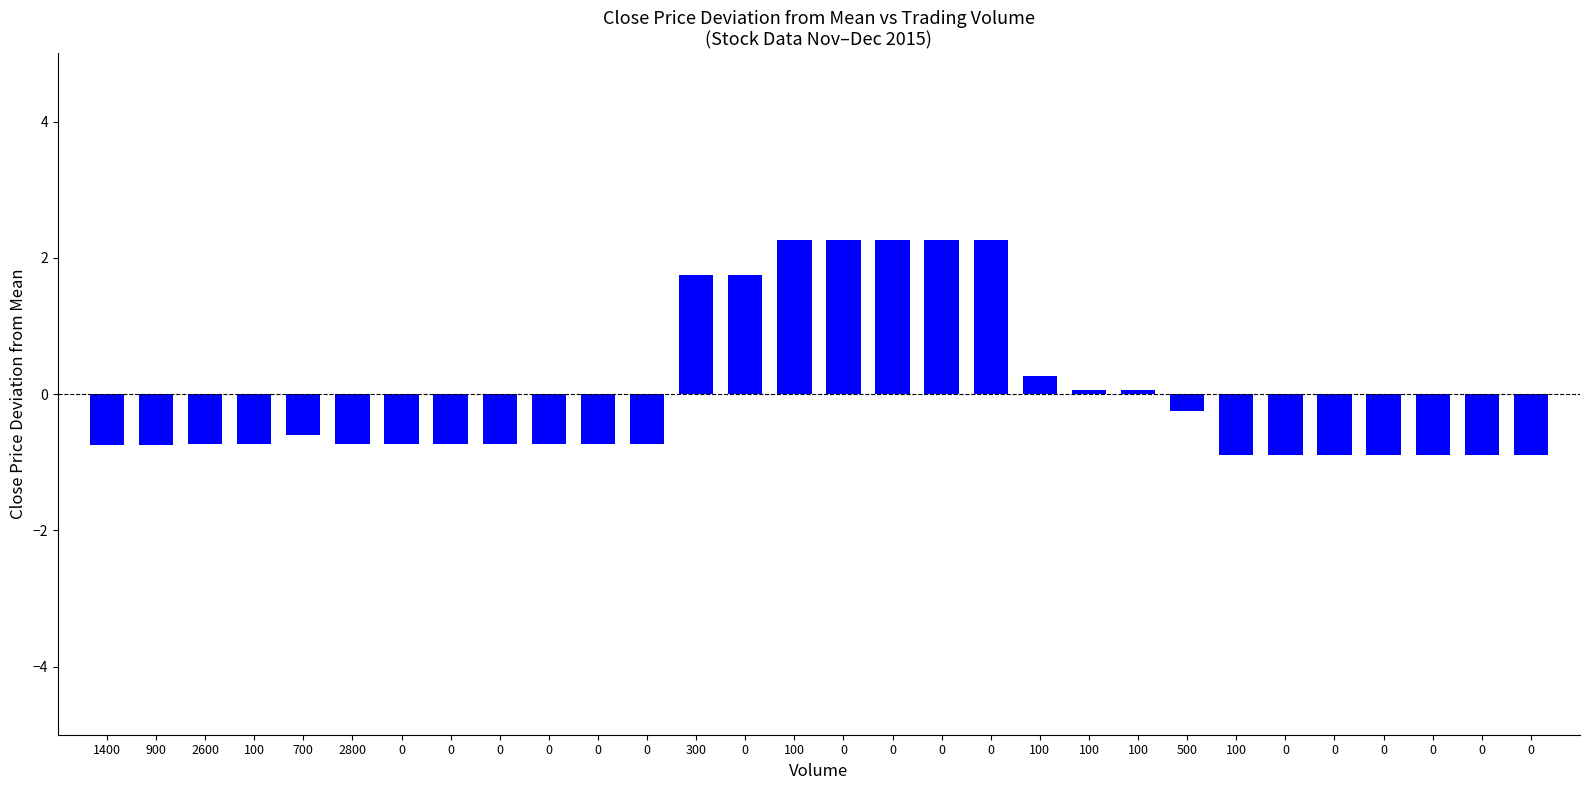

How many bars are there in total?

30